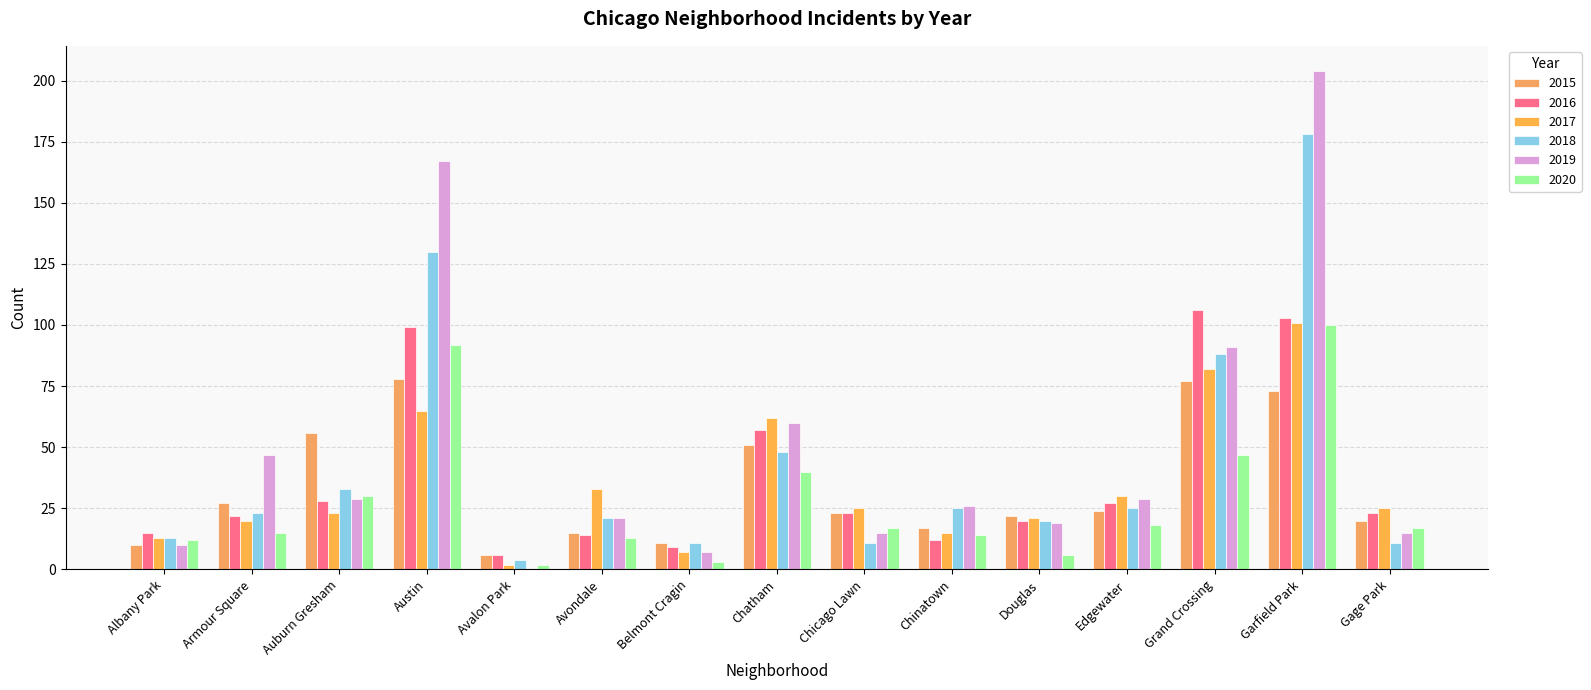

At which category is the sum across all series the highest?

Garfield Park